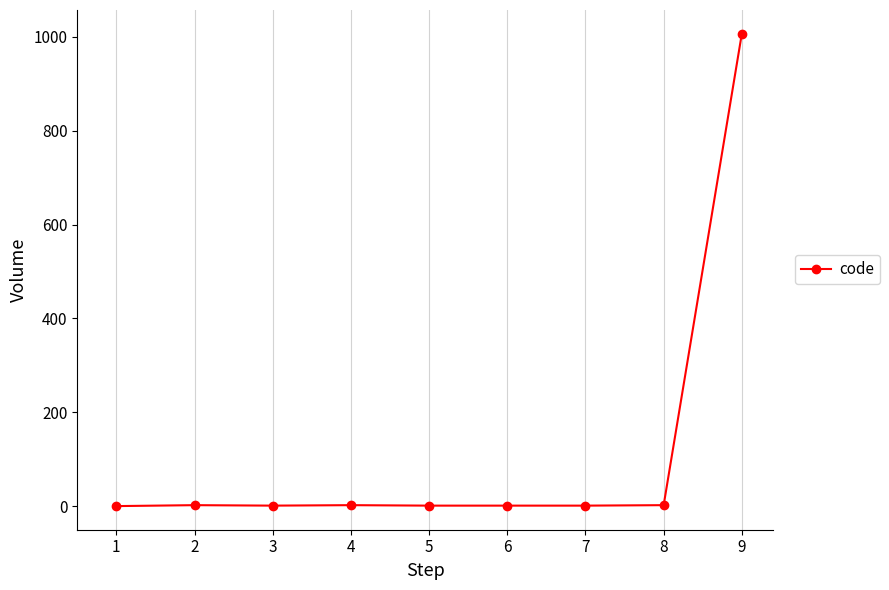

What is the average value?

113